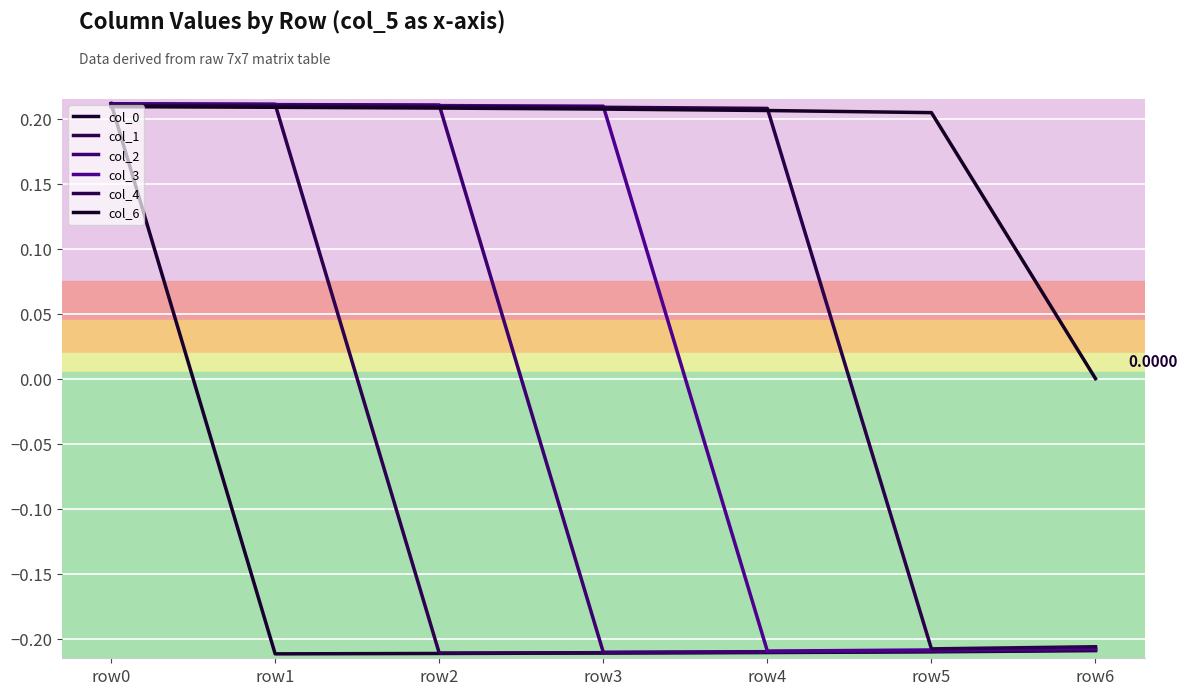

Which series changed the most between row0 and row6?

col_0